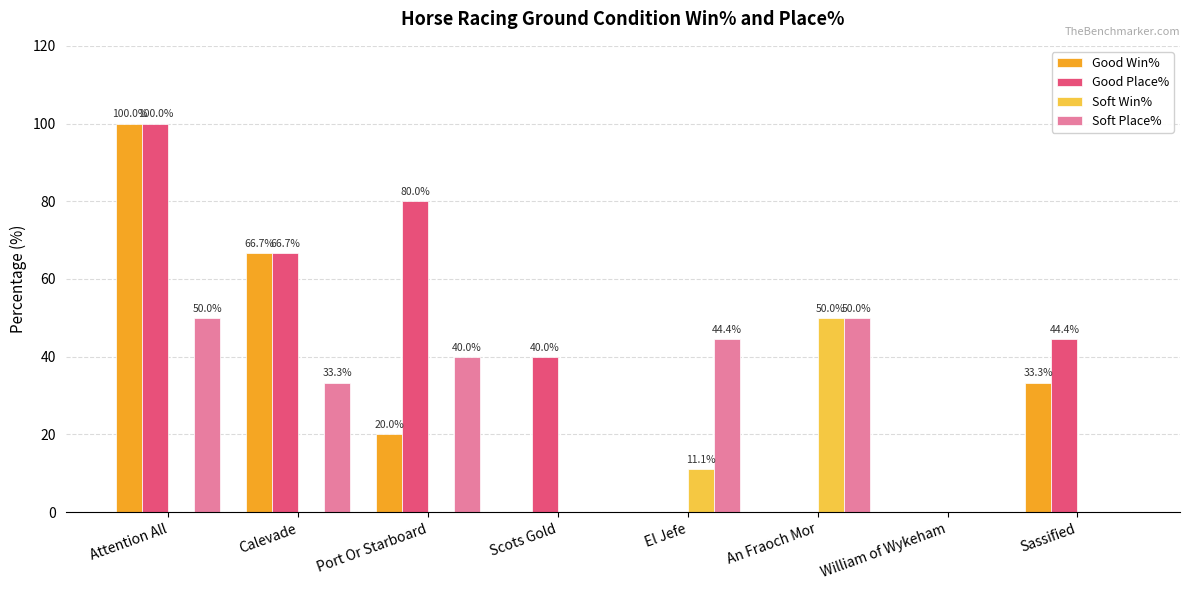

At which category is the sum across all series the highest?

Attention All